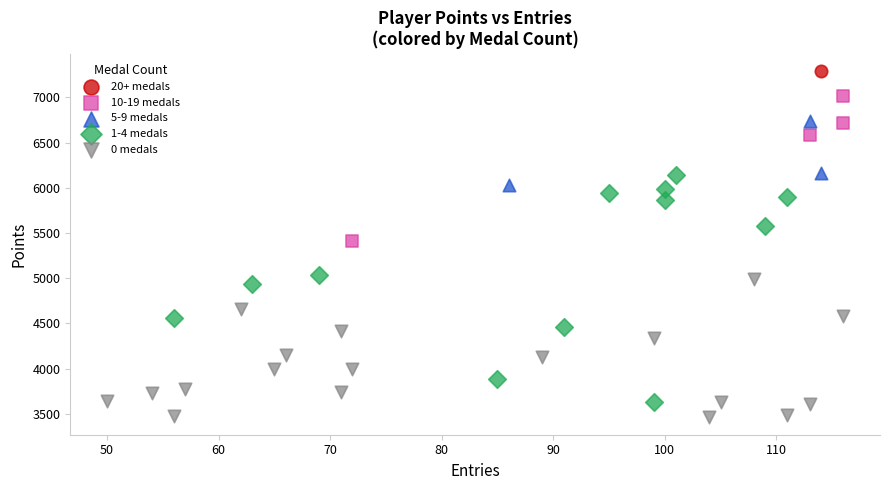

What are all the series names shown in the legend?

20+ medals, 10-19 medals, 5-9 medals, 1-4 medals, 0 medals